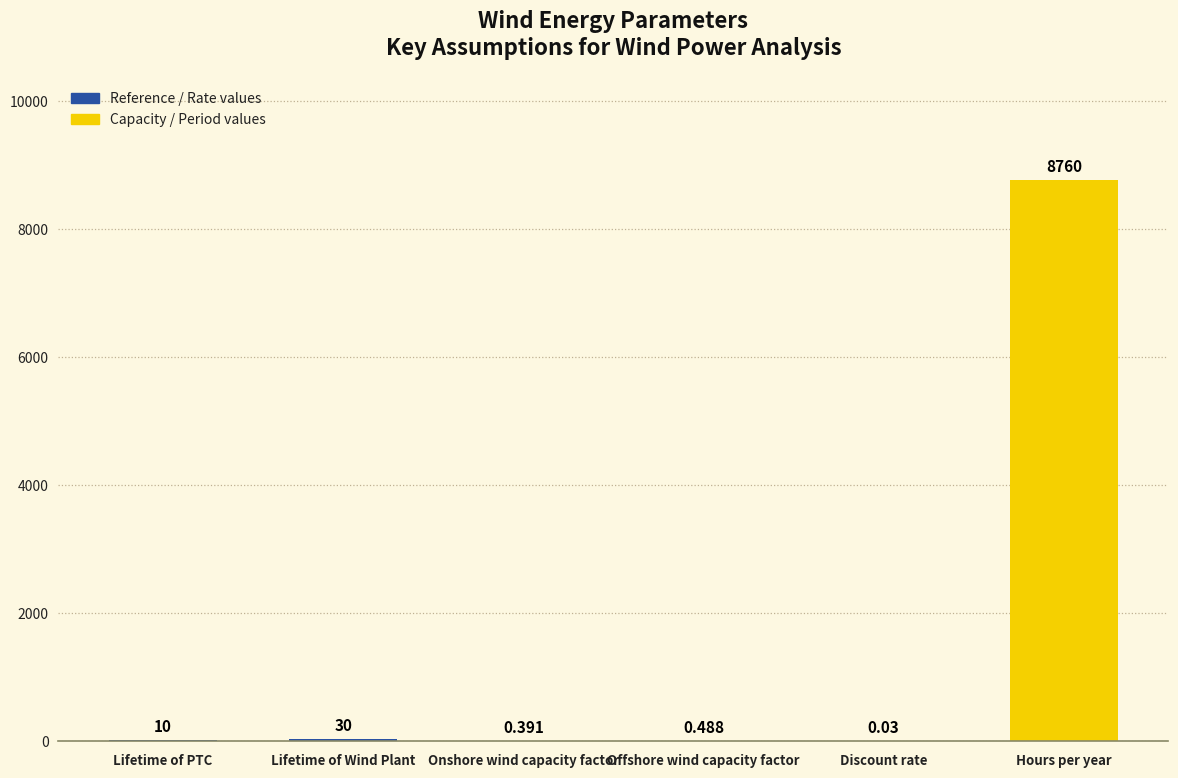

Where is the data nearest to the value 4380?

Lifetime of Wind Plant